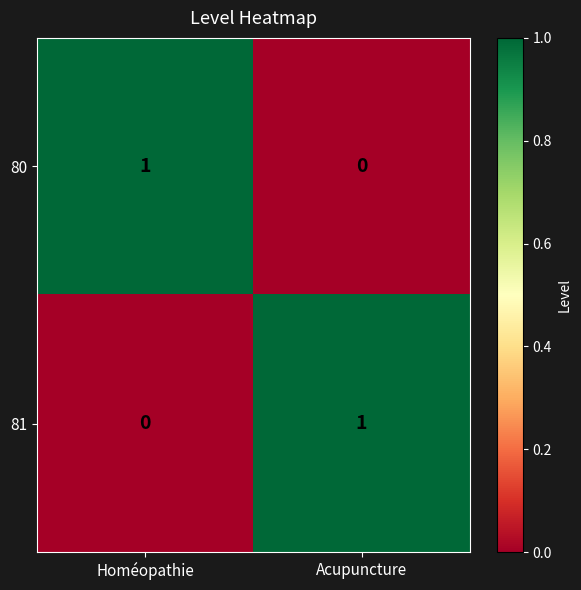

The value of 80 at Homéopathie is 2. True or false?

False